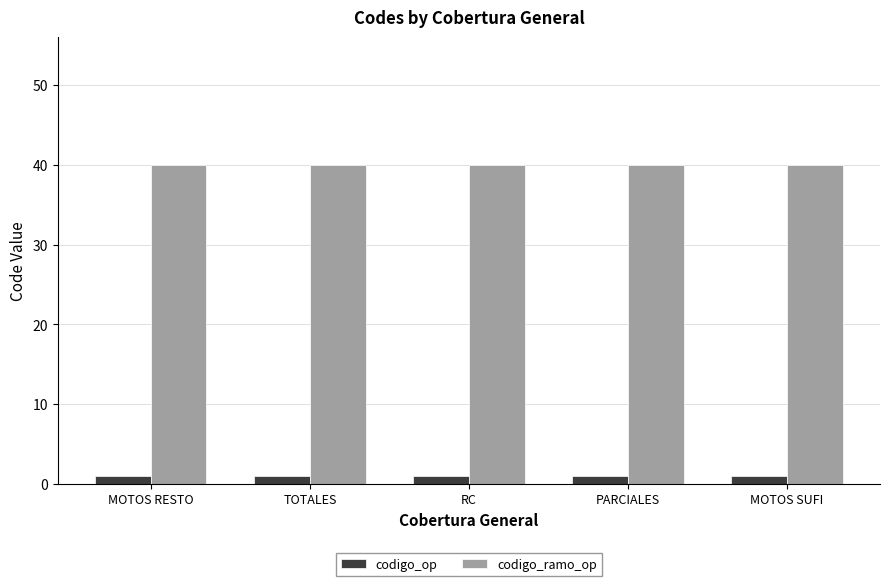

Reading left to right, extract all data points from this chart.

codigo_op: MOTOS RESTO=1	TOTALES=1	RC=1	PARCIALES=1	MOTOS SUFI=1
codigo_ramo_op: MOTOS RESTO=40	TOTALES=40	RC=40	PARCIALES=40	MOTOS SUFI=40